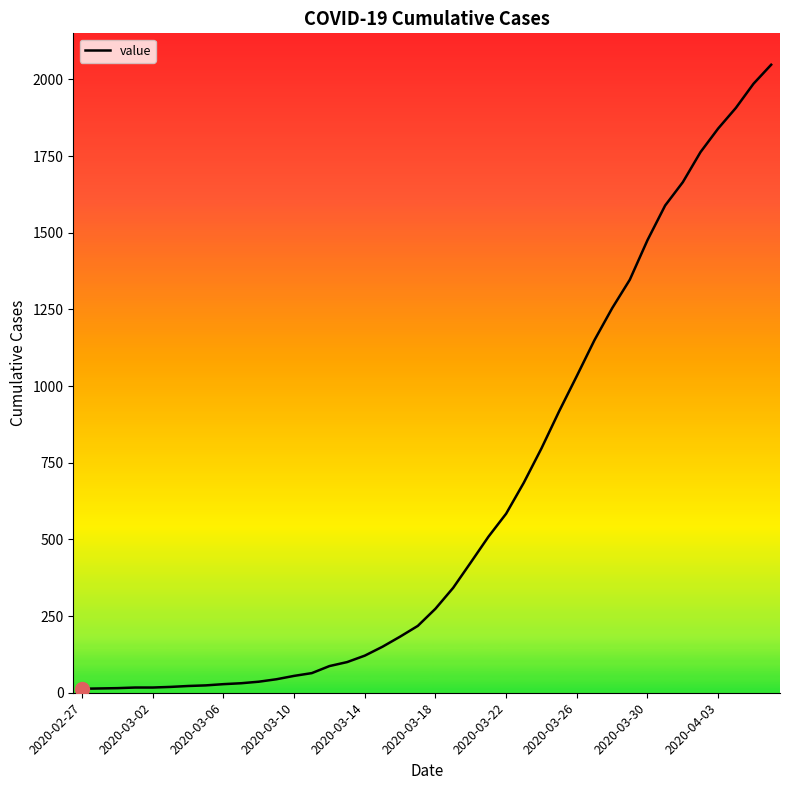

What is the maximum value shown in the chart?

2048